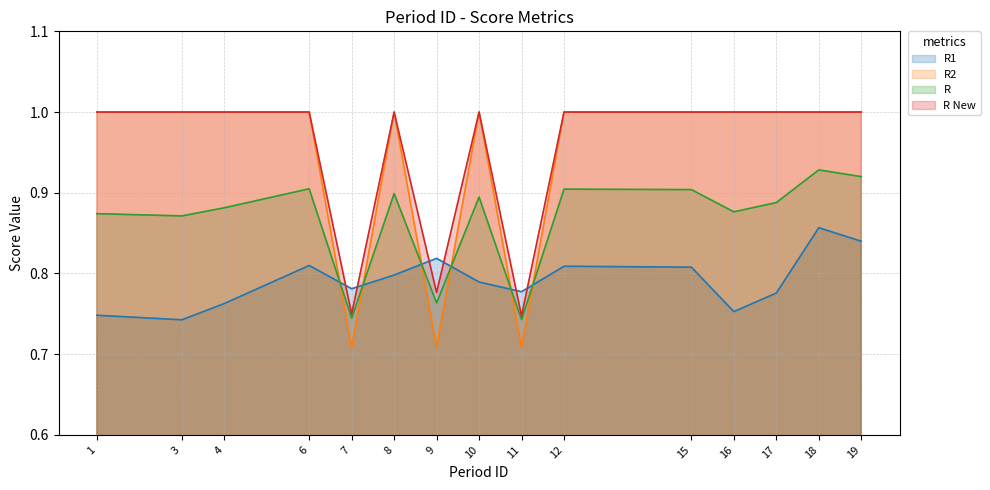

Where is the first local minimum for R?

3